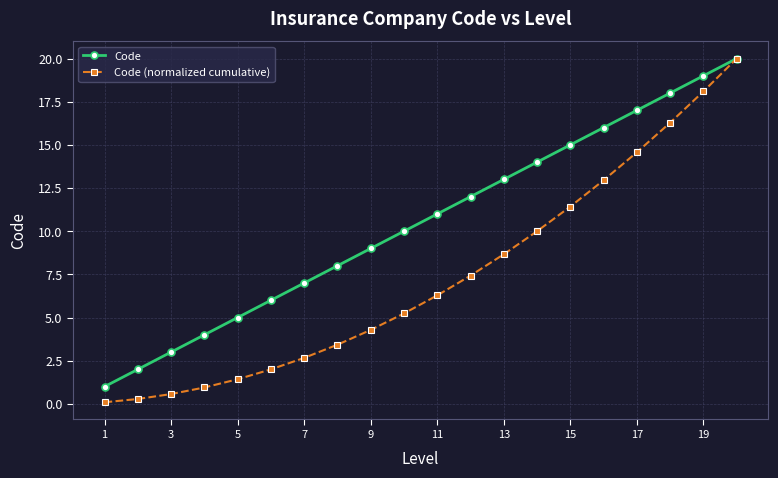

How many distinct data groups are displayed?

2